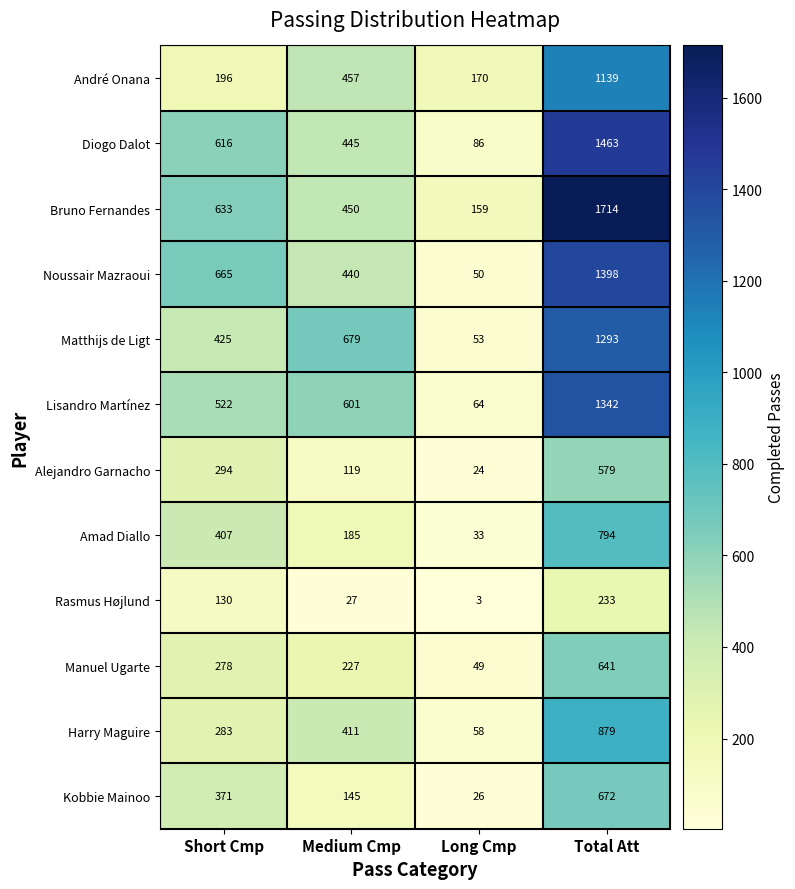

What is the difference between the Diogo Dalot values at Long Cmp and Short Cmp?

530